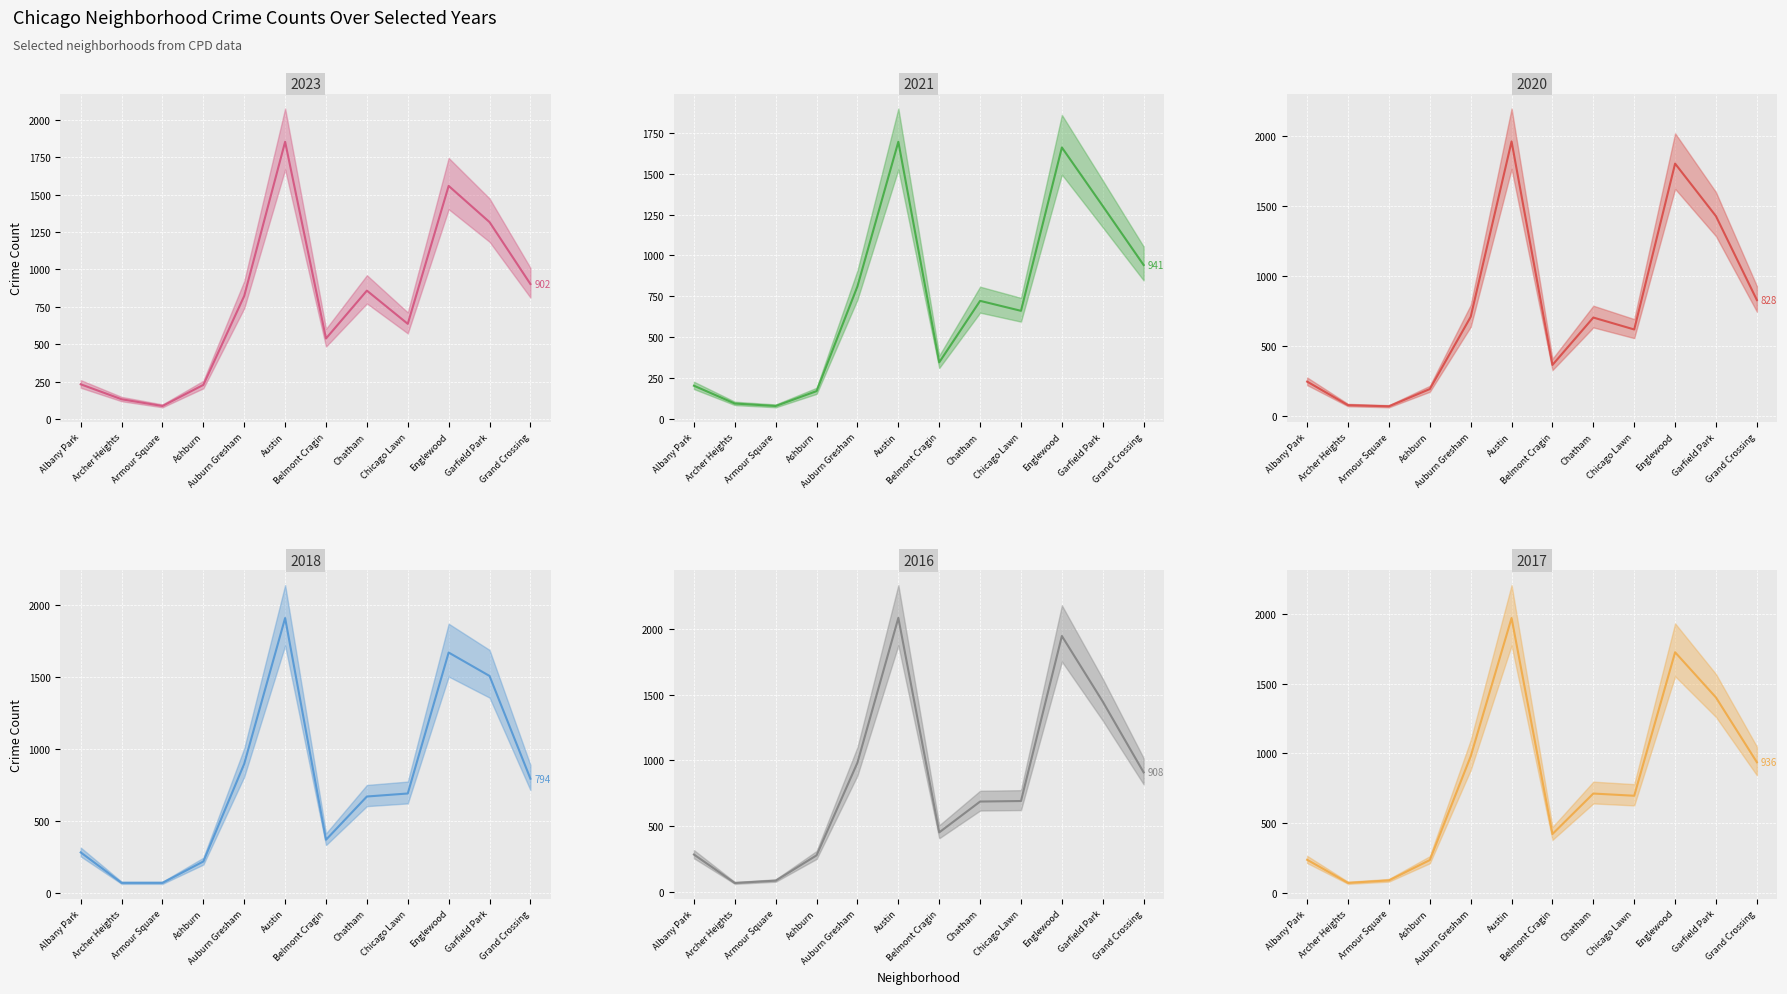

What is the difference between the second highest and minimum values in the 2016 series?

1883